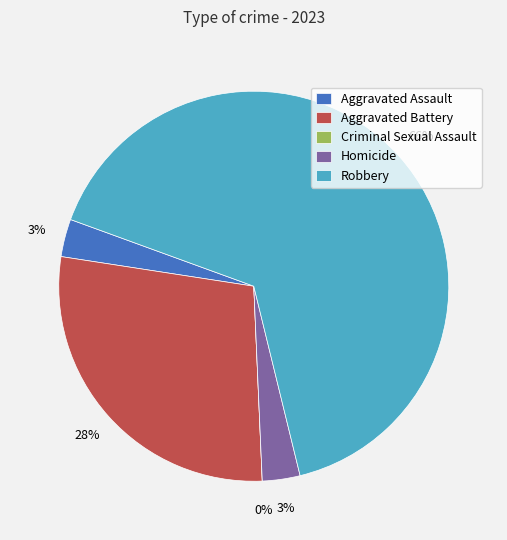

What is the total percentage of Homicide and Aggravated Assault?

6.2%